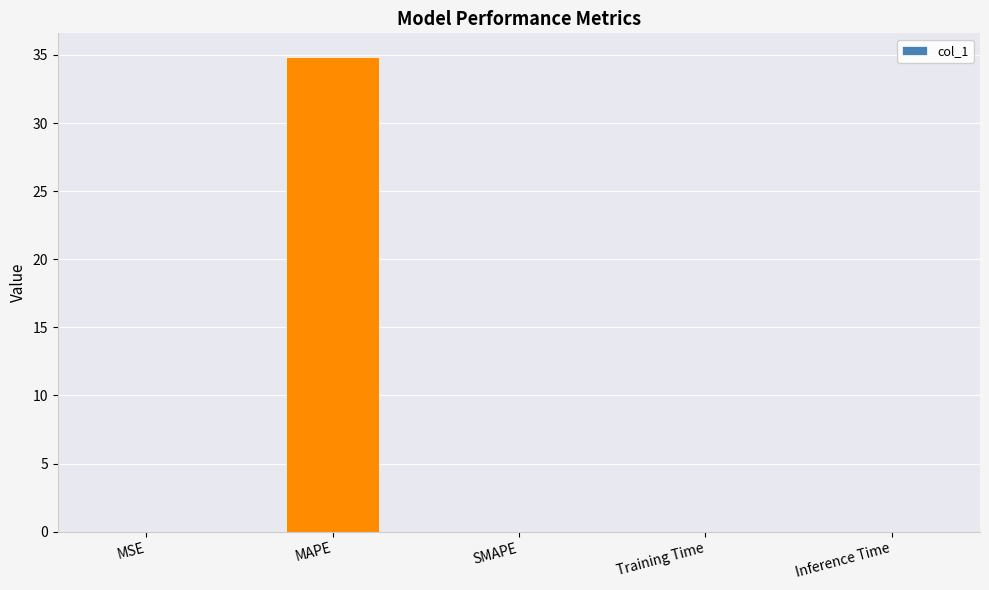

Count the number of categories in the chart.

5